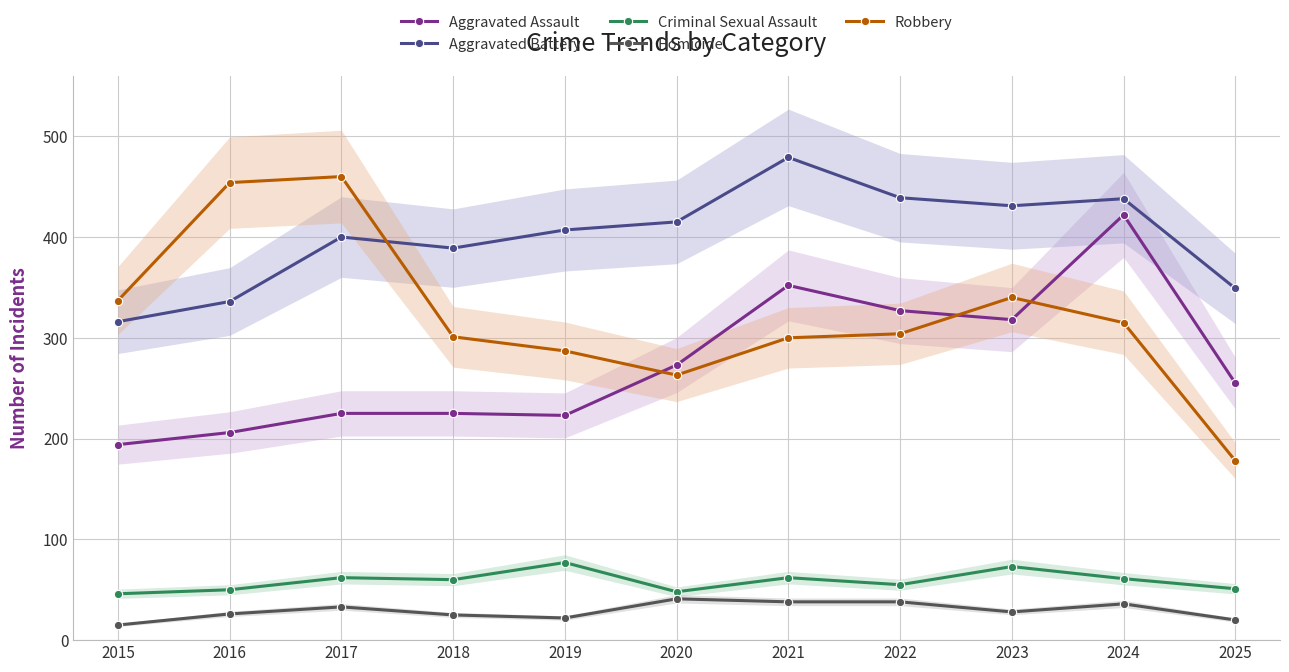

True or false: Robbery and Homicide intersect in this chart.

False